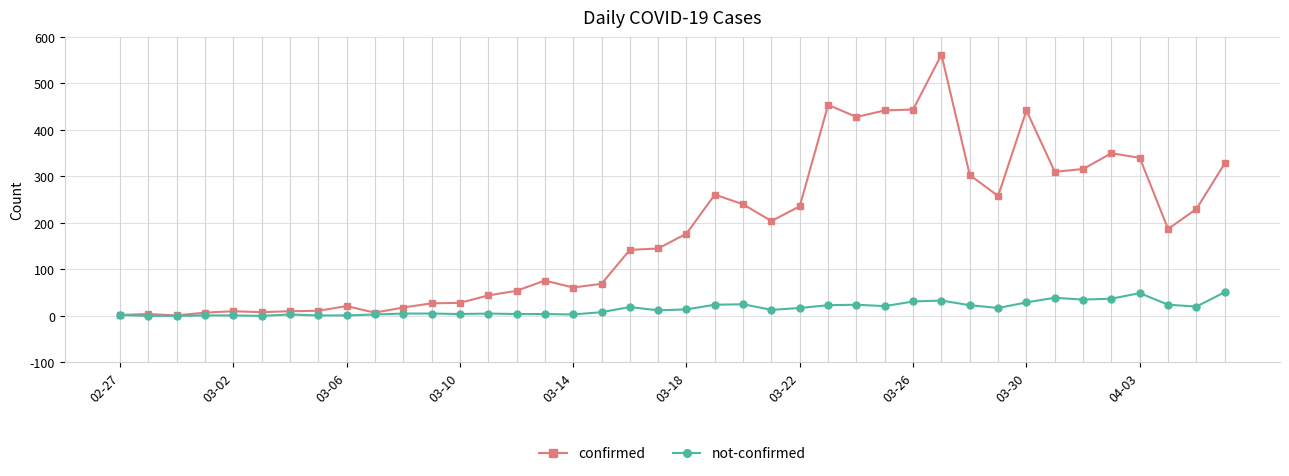

What is the maximum value for not-confirmed?

51